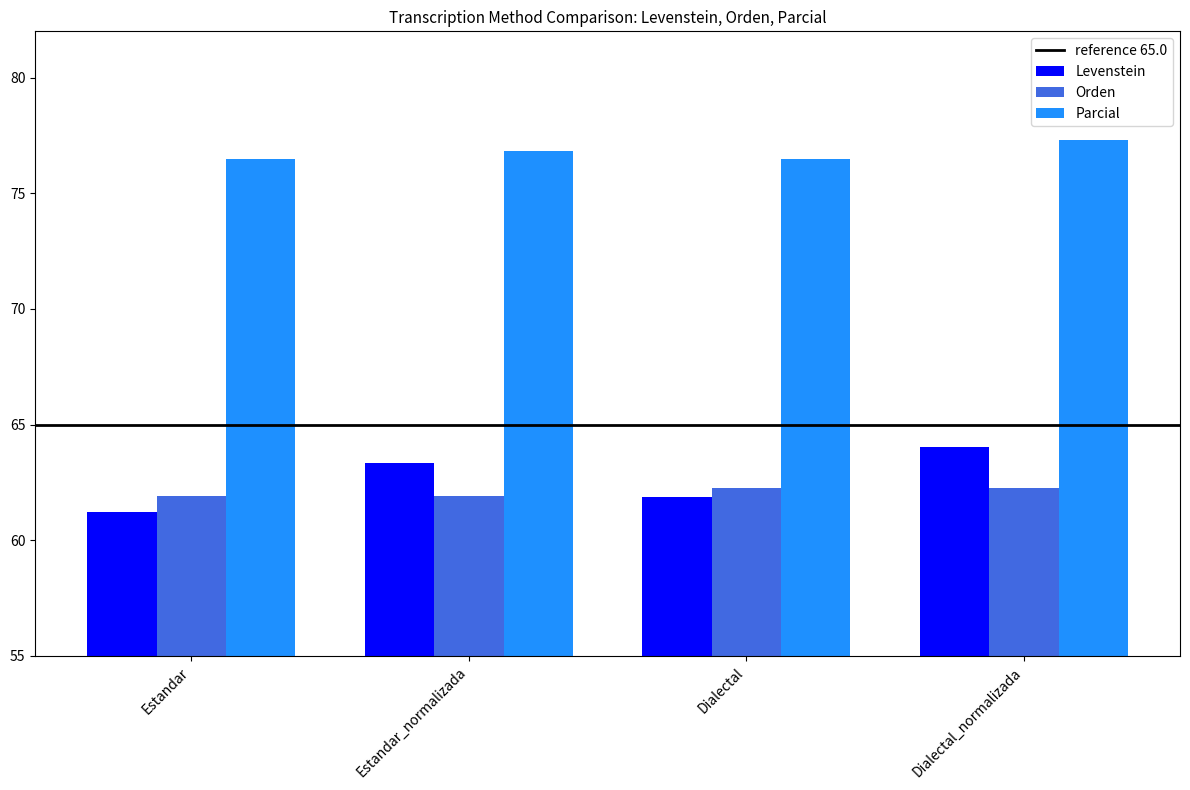

Is it true that Parcial equals 30.4 at Dialectal_normalizada?

False